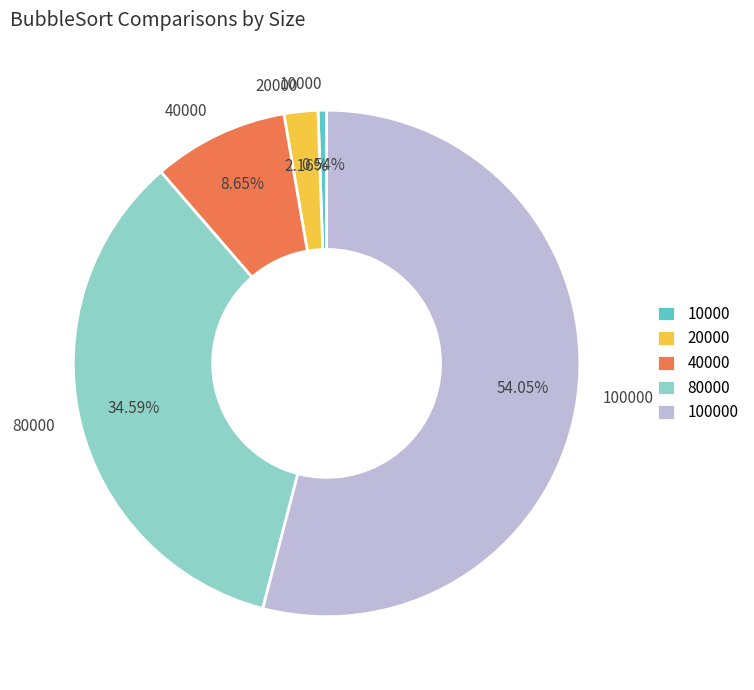

Approximately how many times larger is the value at 10000 compared to 20000?

0.2